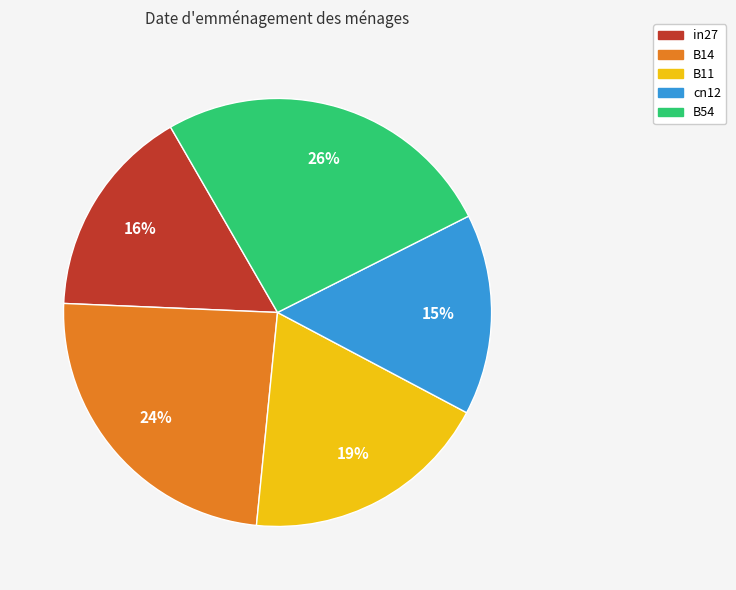

To the nearest percent, what is the combined percentage of B54 and in27?

42%